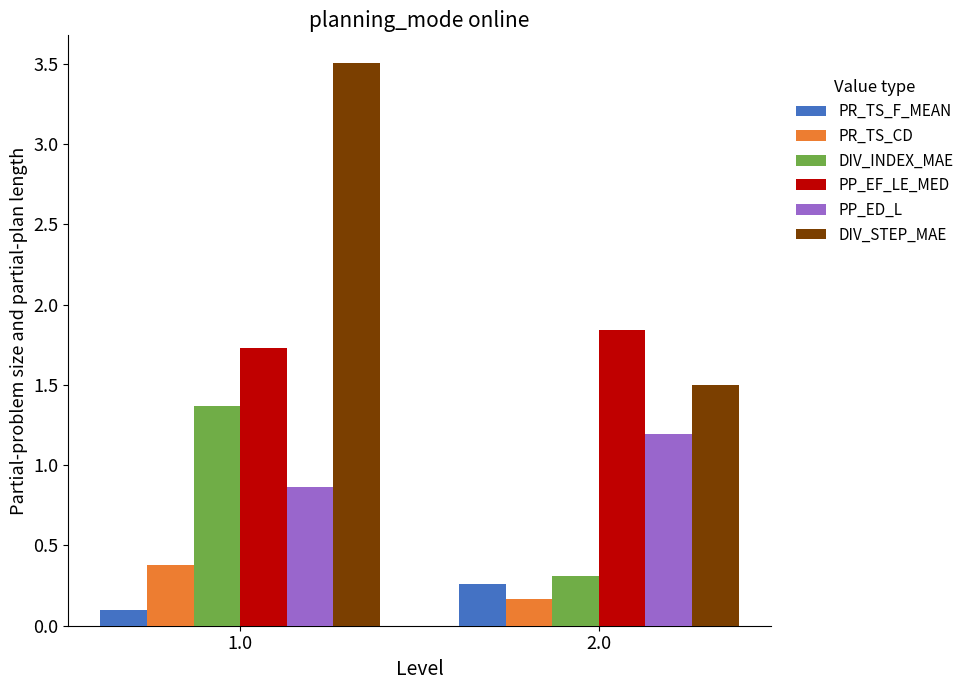

What is the smallest value displayed?

0.1